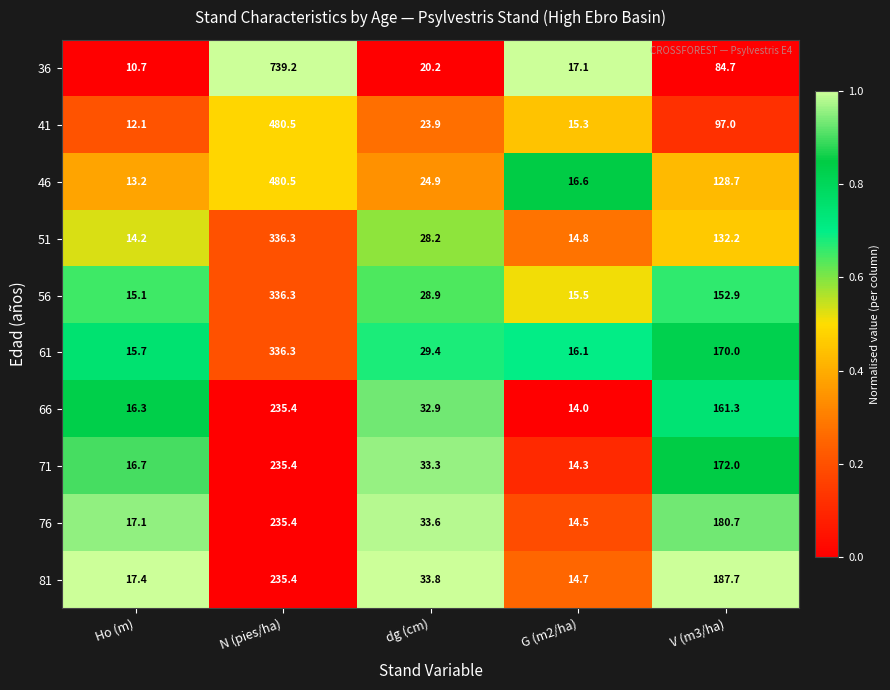

What is the total value across all series at N (pies/ha)?

3650.7